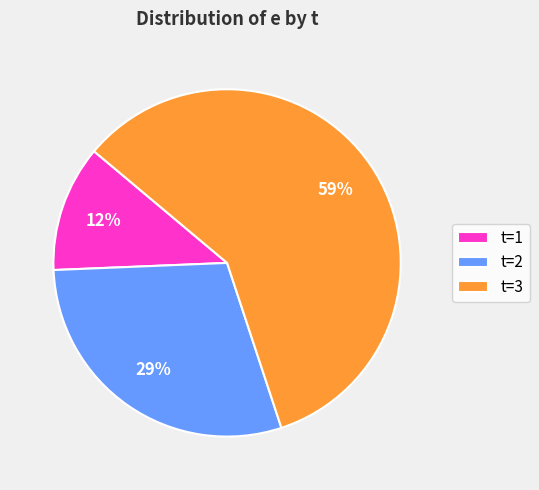

To the nearest percent, what percentage of the pie is t=3?

59%